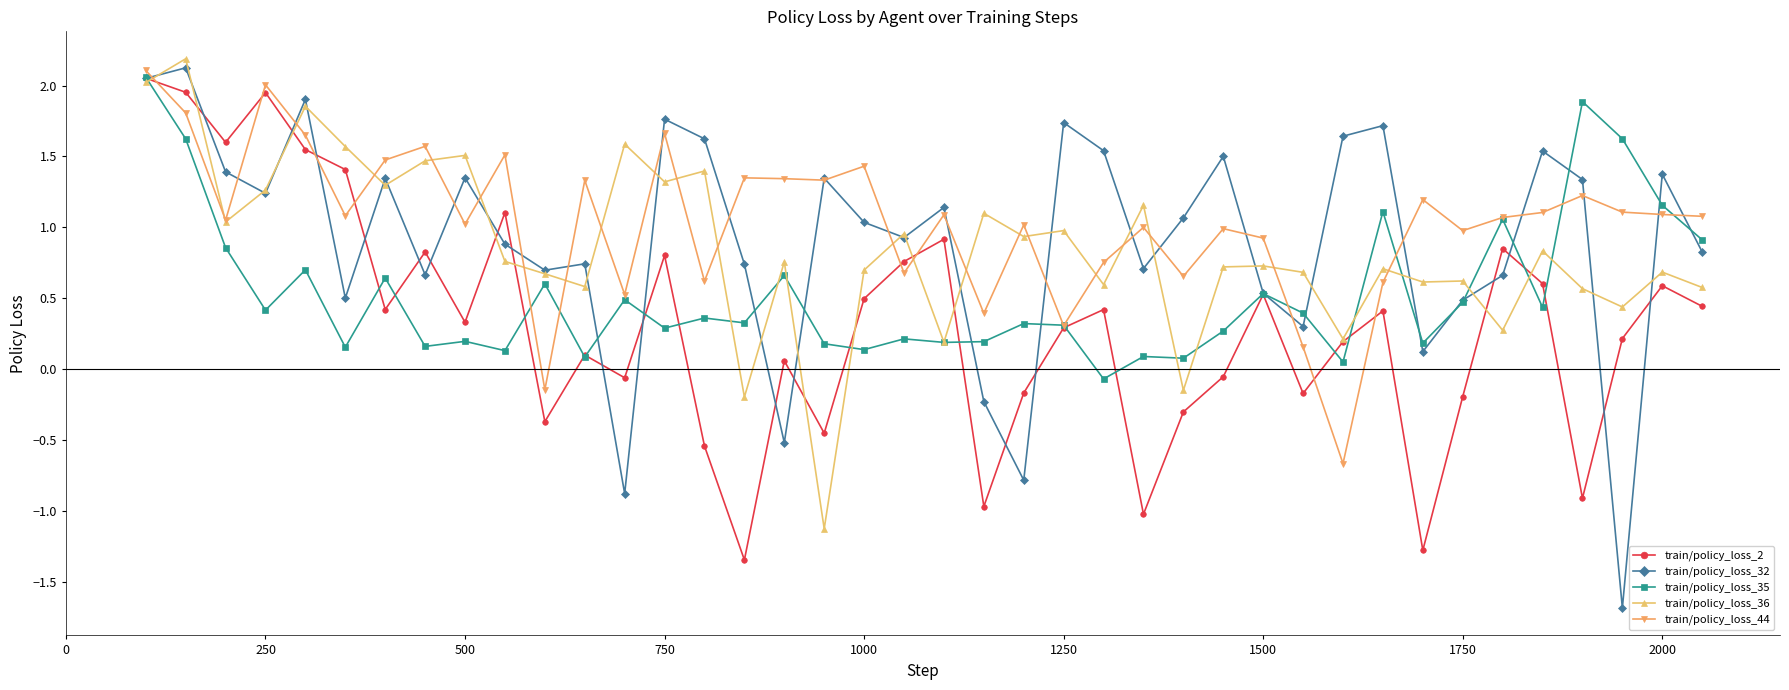

True or false: train/policy_loss_44 and train/policy_loss_2 intersect in this chart.

True